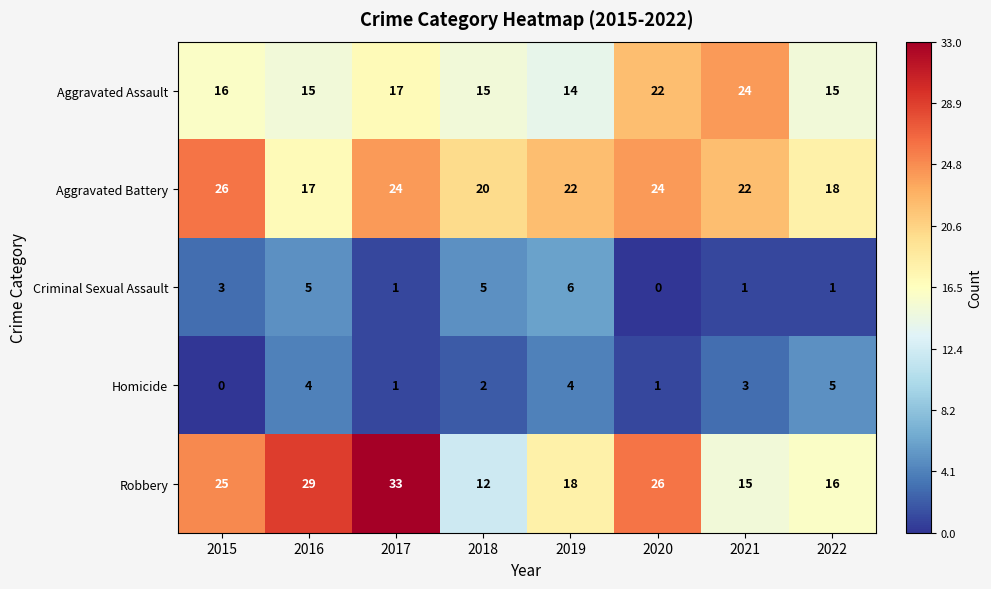

What value does the Aggravated Battery series have at 2018?

20